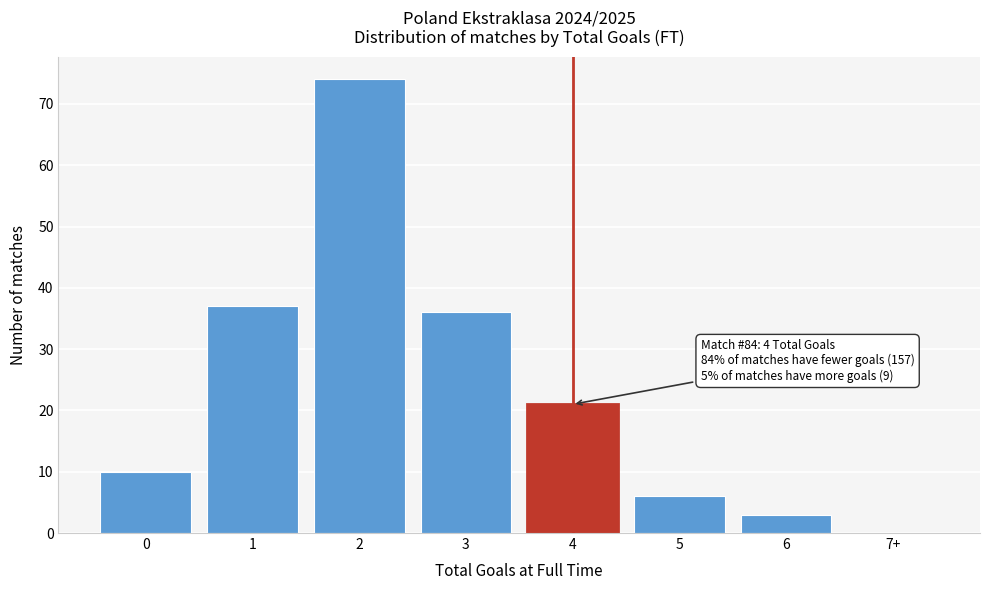

Reading left to right, list all the values displayed in this chart.

0=10	1=37	2=74	3=36	4=21	5=6	6=3	7+=0